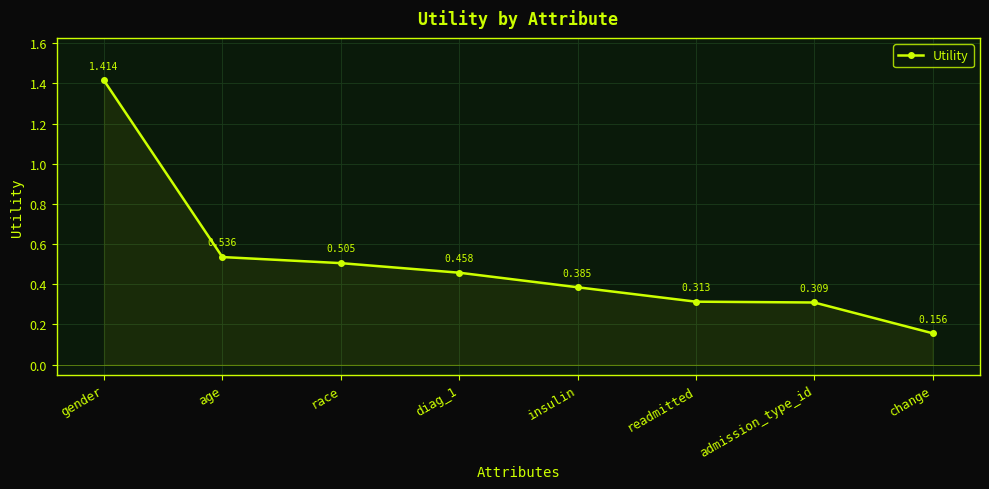

How many categories are shown in the chart?

8